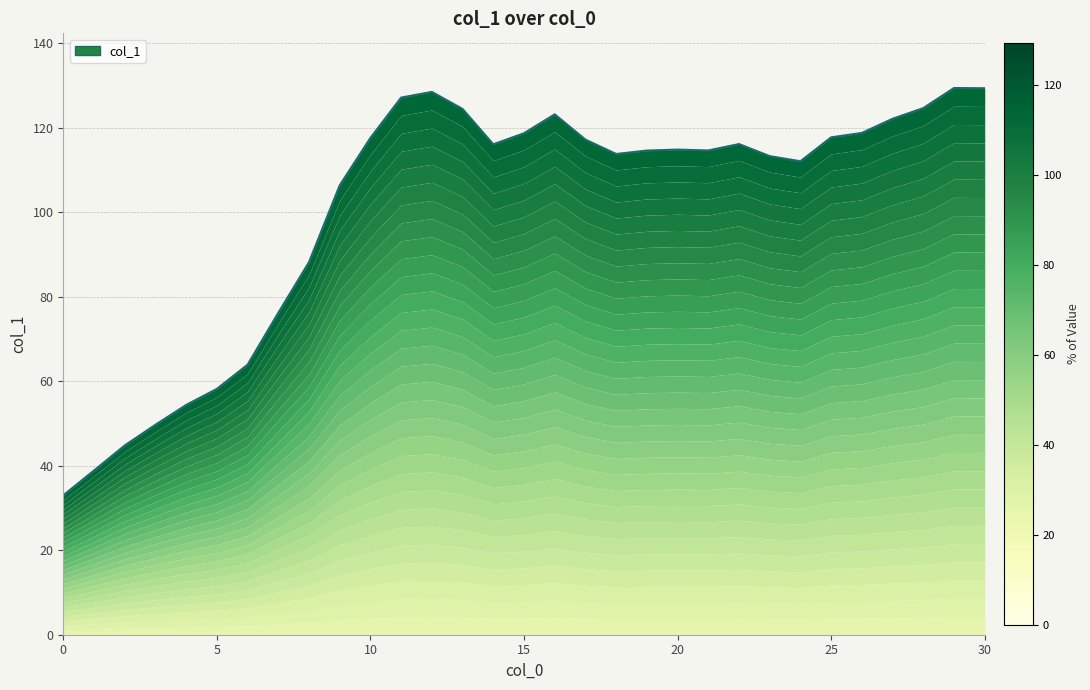

The chart shows a value of 67.7 at 3. True or false?

False